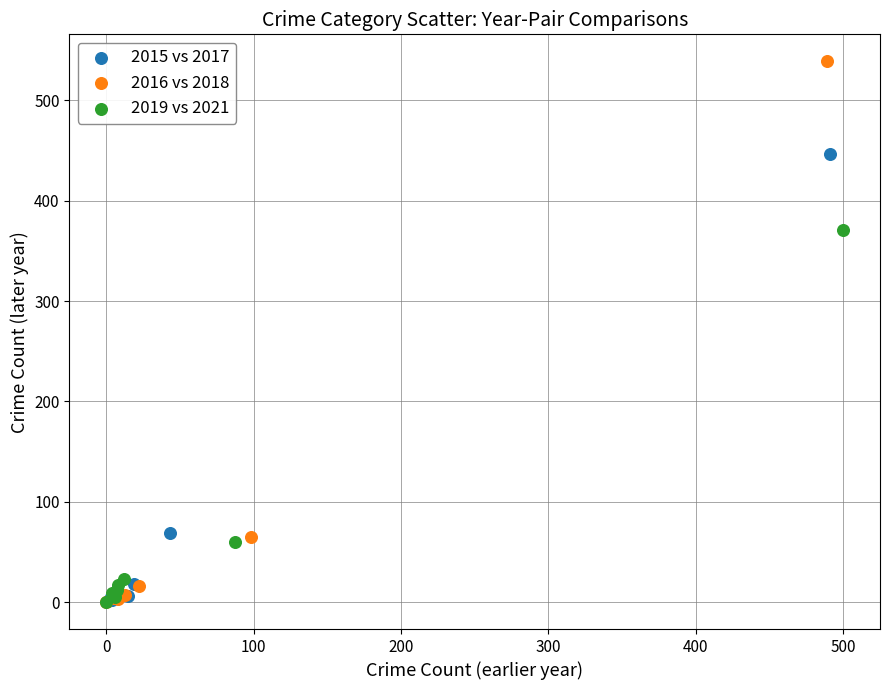

What are all the series names shown in the legend?

2015 vs 2017, 2016 vs 2018, 2019 vs 2021